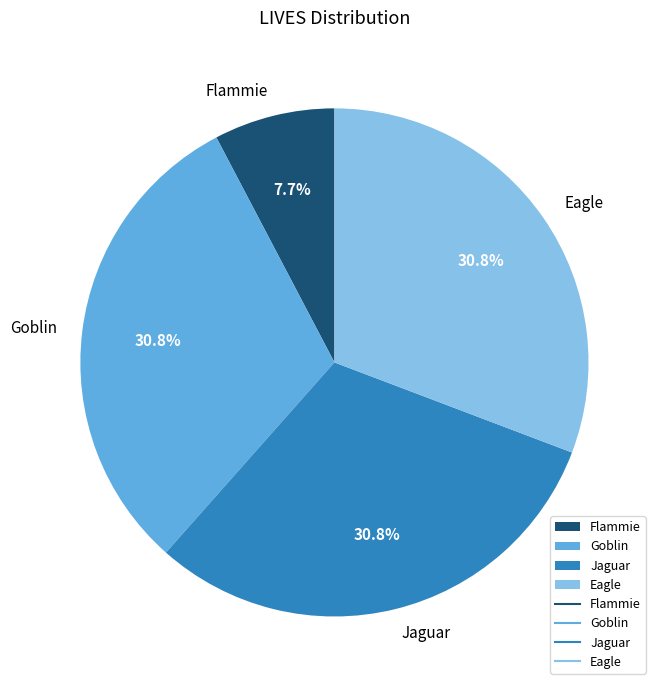

How many segments does this pie chart have?

4